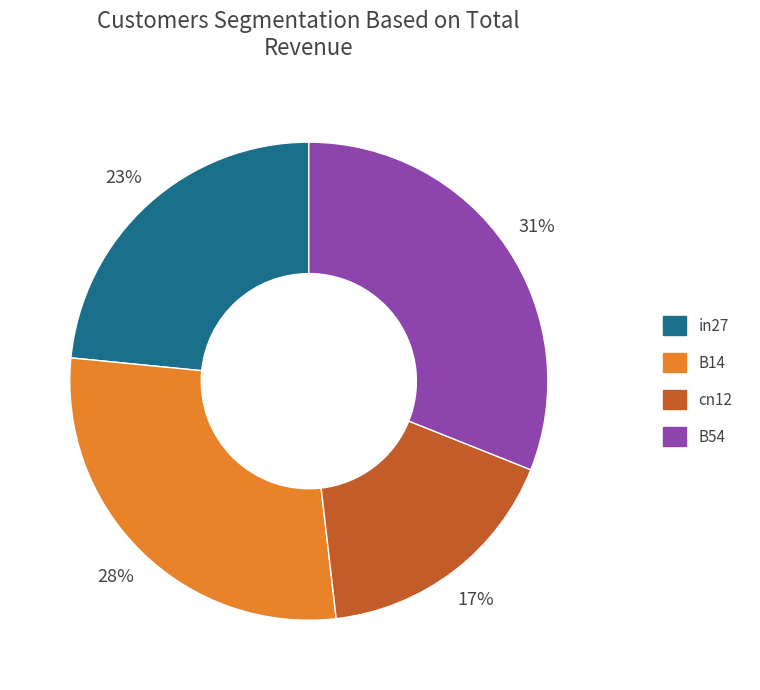

Does any single category account for the majority?

No